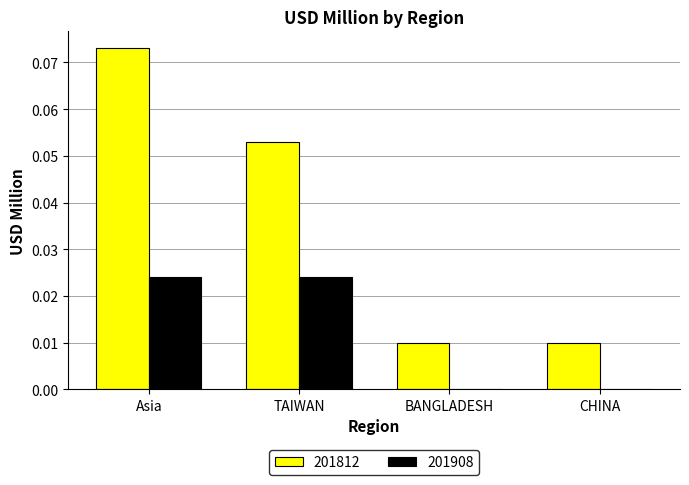

At which category is the sum across all series the highest?

Asia